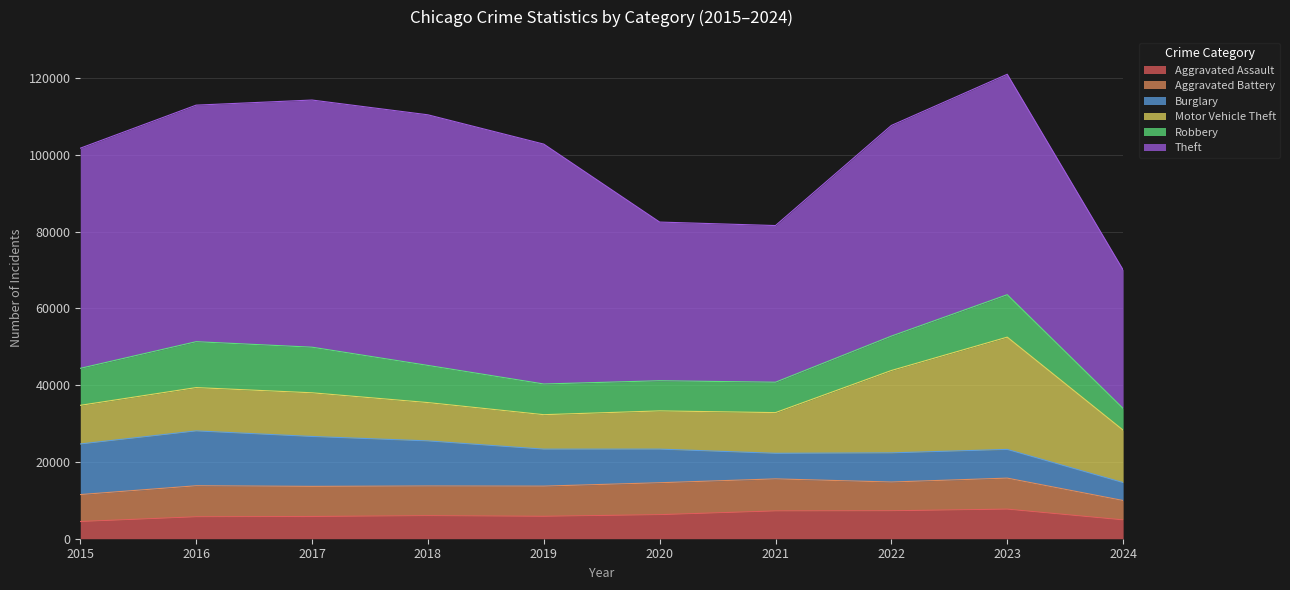

Which has a higher value, 2023 or 2024?

2023